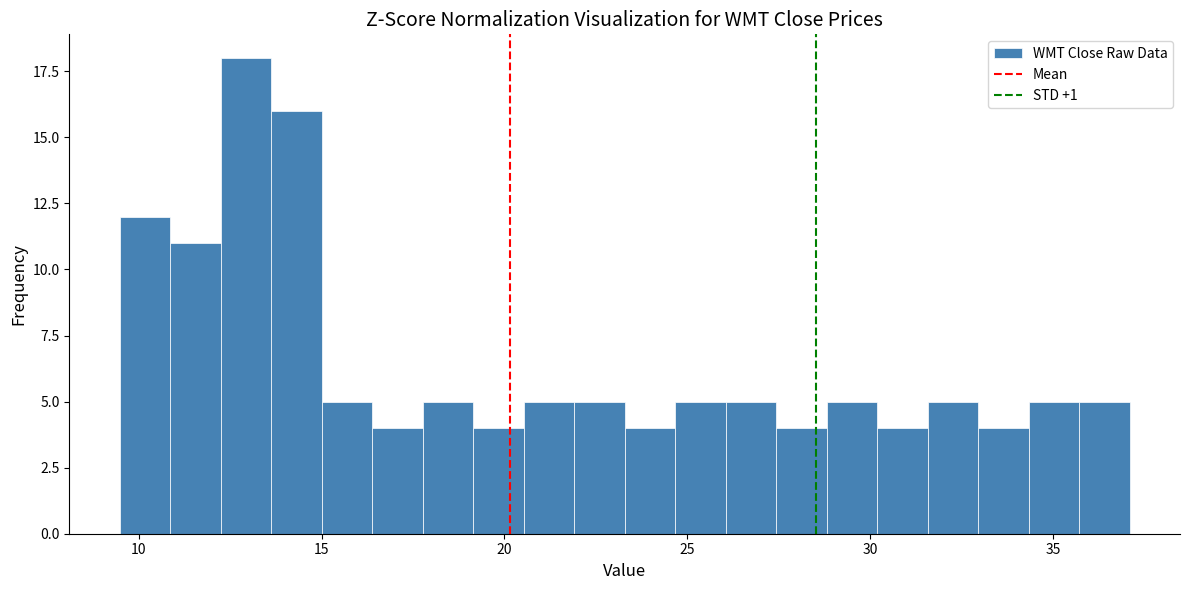

Read against the x-axis, roughly where is the centre of the tallest bar?

13.0